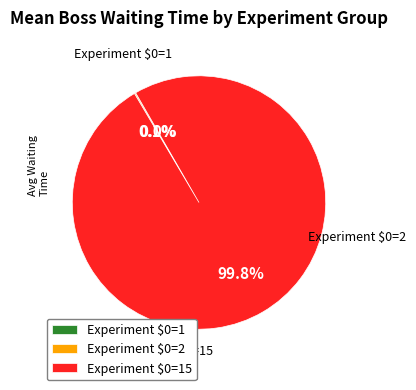

How many slices are in this pie chart?

3